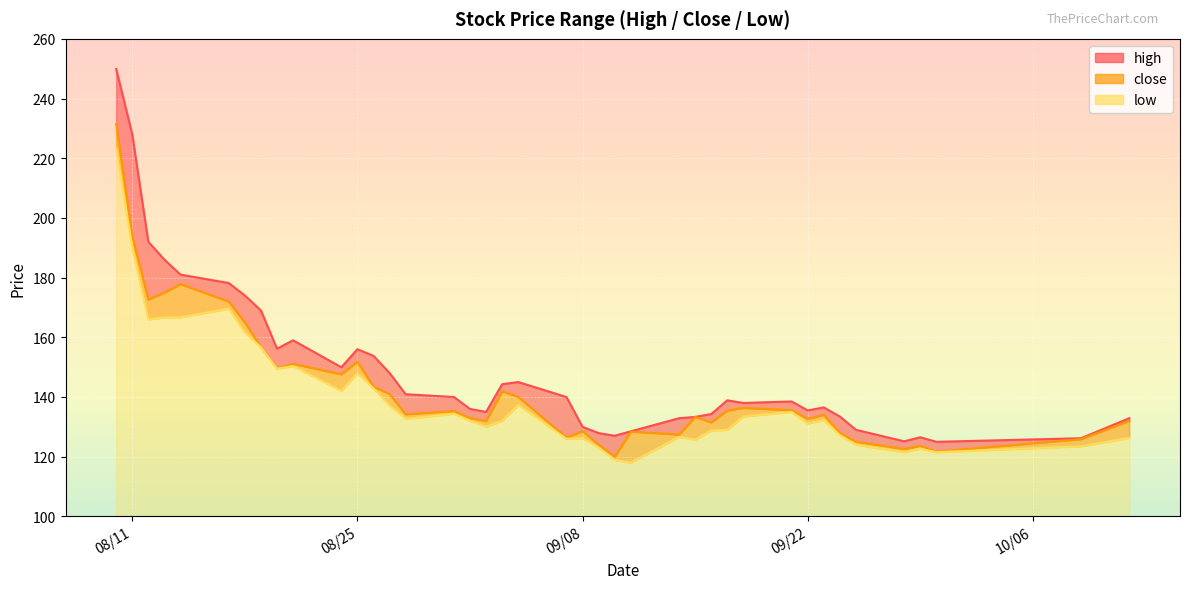

Is it true that close equals 27.9 at 2020-09-28?

False